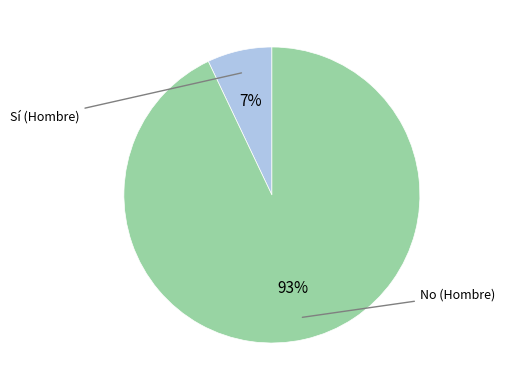

Does any single category account for the majority?

Yes